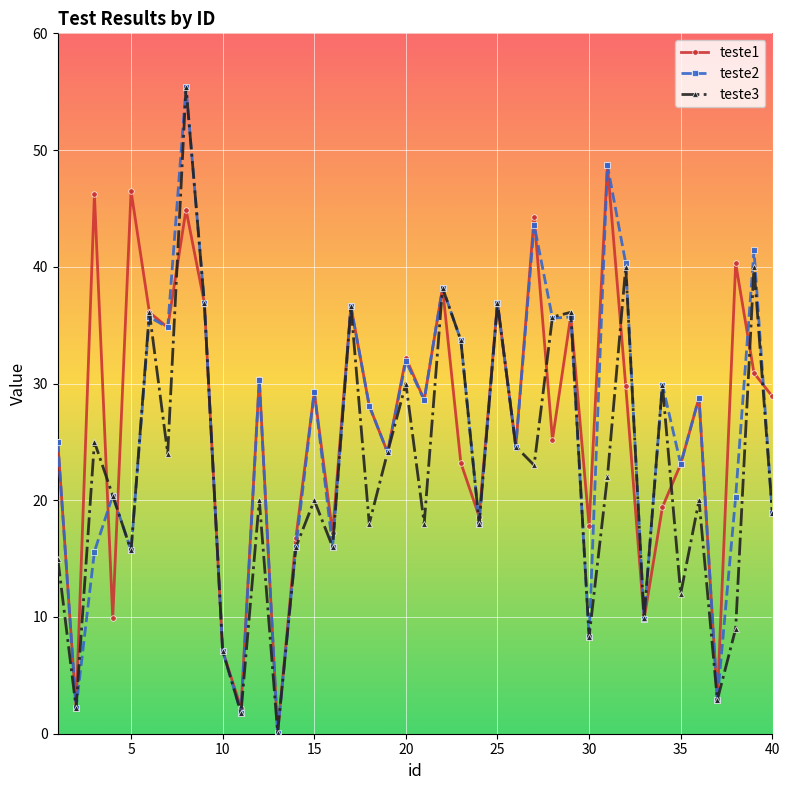

What is the value of the teste1 point at the 34th from the left?

19.4